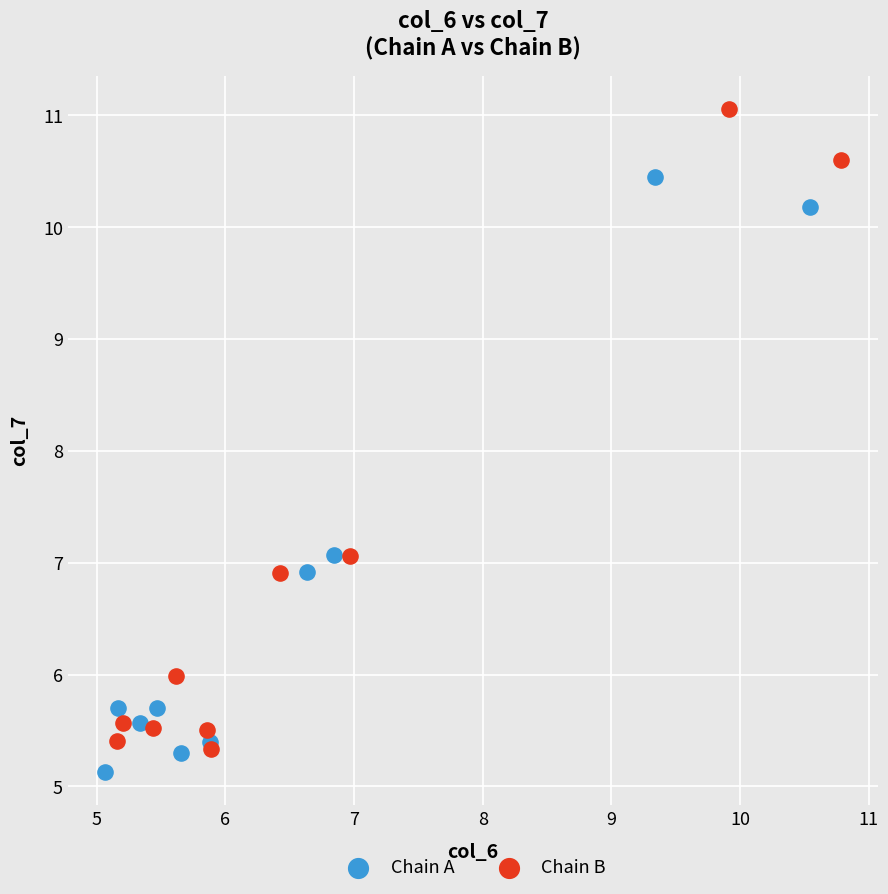

Which series has the widest spread of Y values?

Chain B